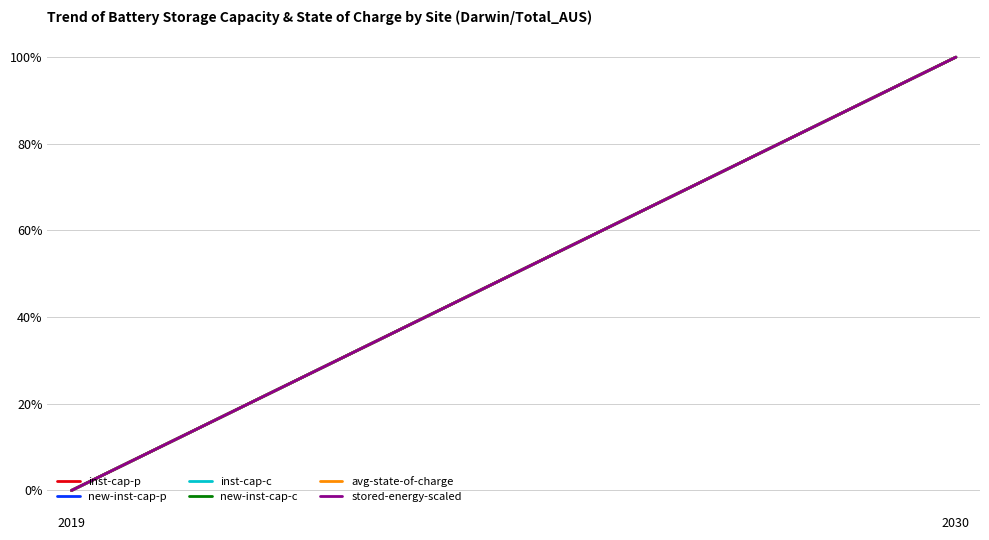

What is the sum of the inst-cap-p values at 2030 and 2019?

100